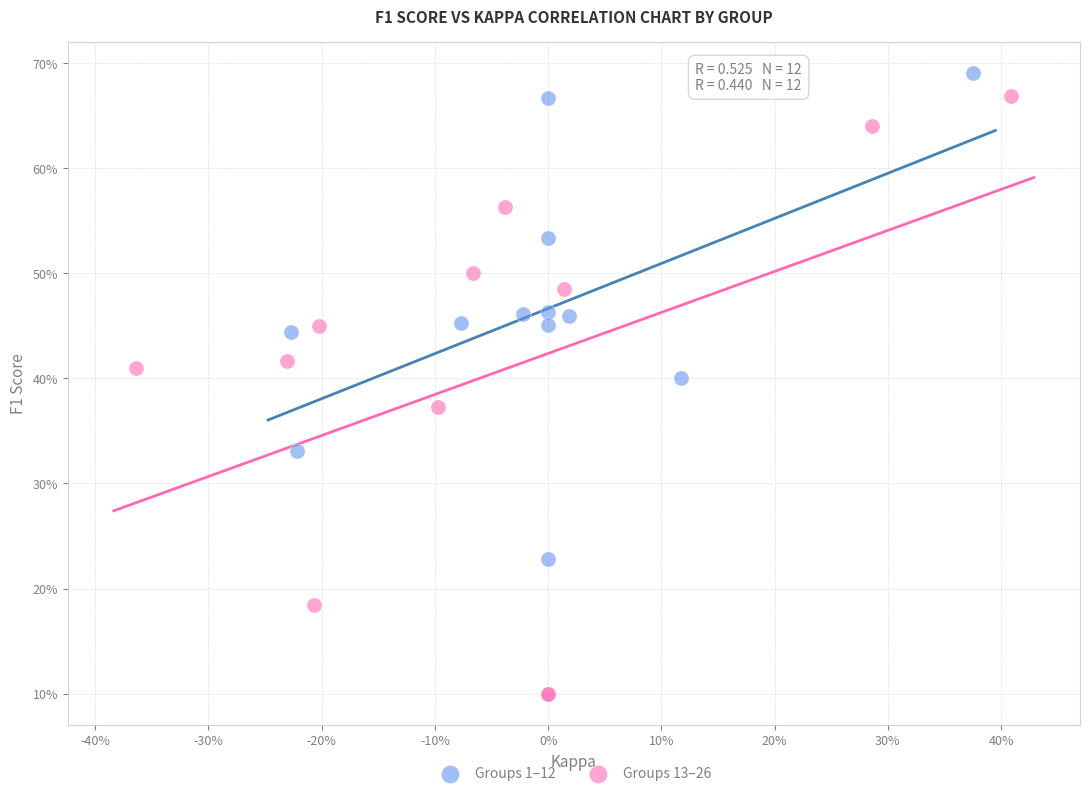

Which series contains the highest Y value?

Groups 1–12